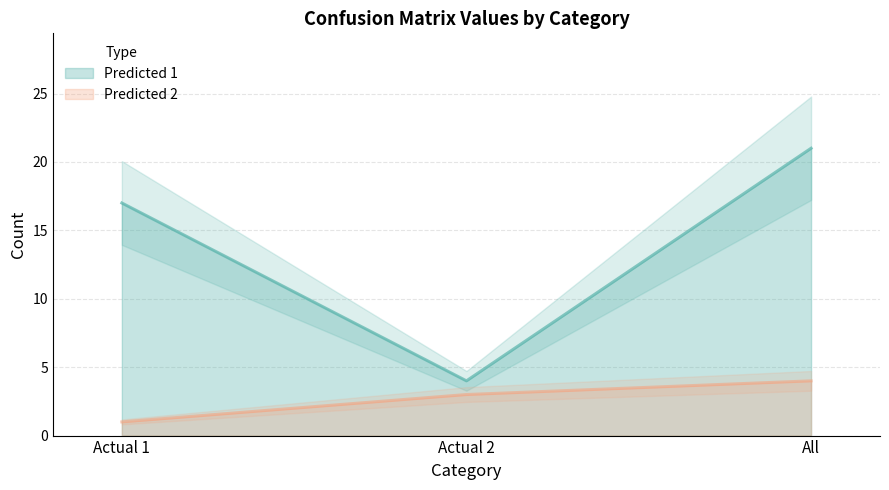

Between Actual 1 and Actual 2, which is larger?

Actual 1